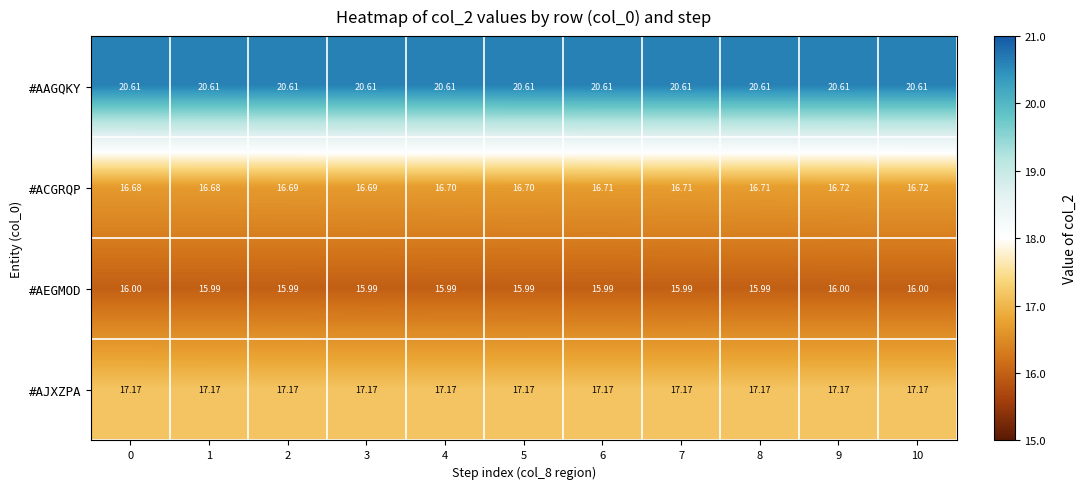

Between 3 and 4, which series saw the biggest shift?

#ACGRQP